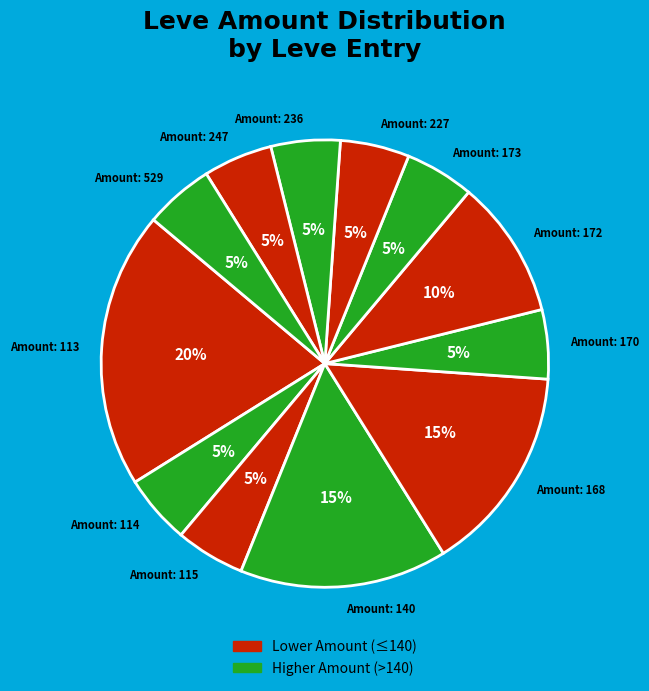

Does any single category account for the majority?

No